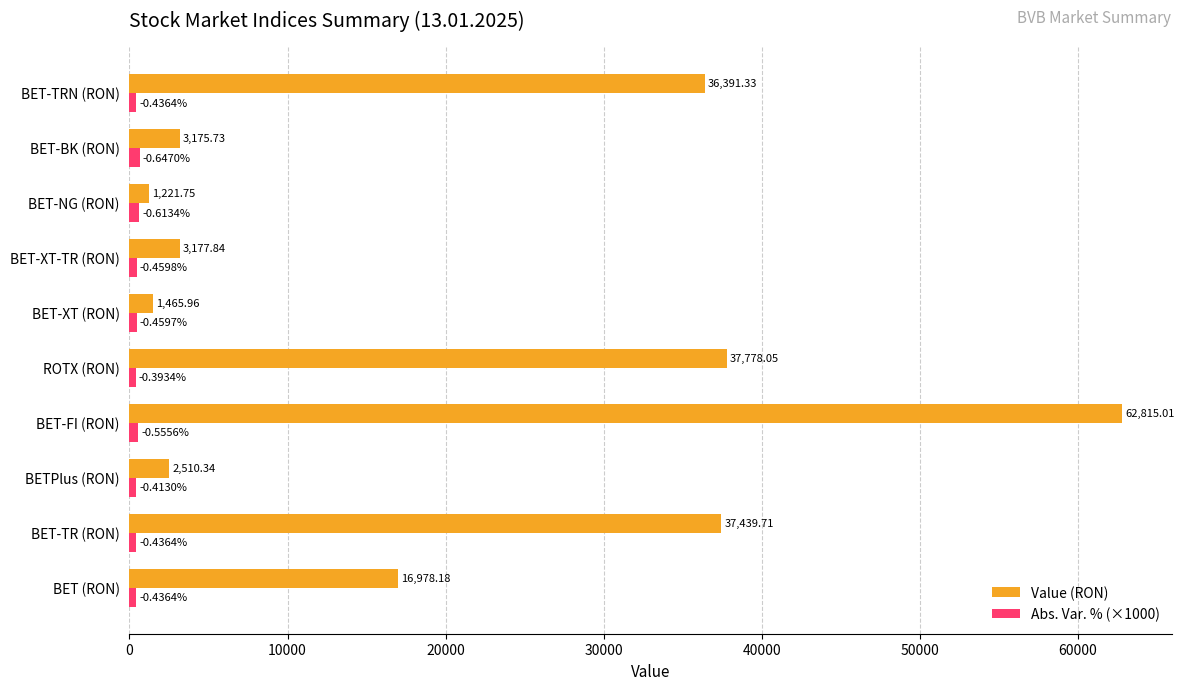

At which category does the chart reach its peak across all series?

BET-FI (RON)